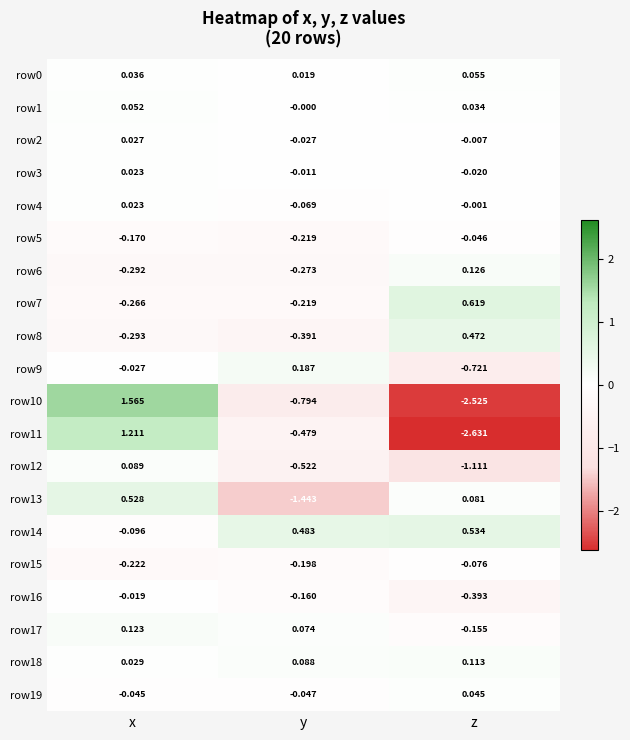

Rank the categories by row1 value from lowest to highest.

y, z, x